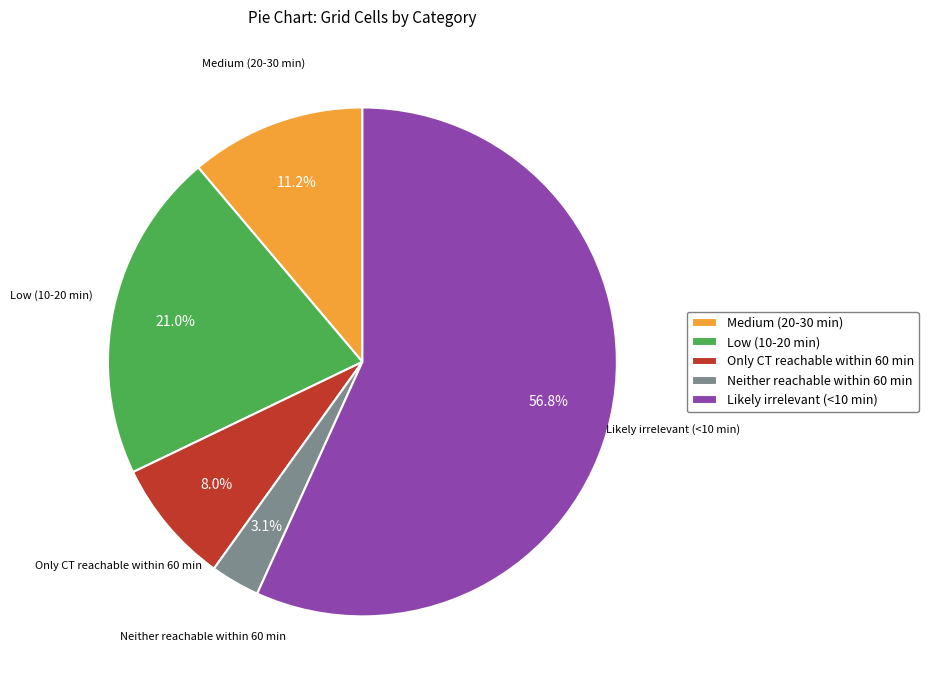

To the nearest percent, what portion does Only CT reachable within 60 min represent?

8%